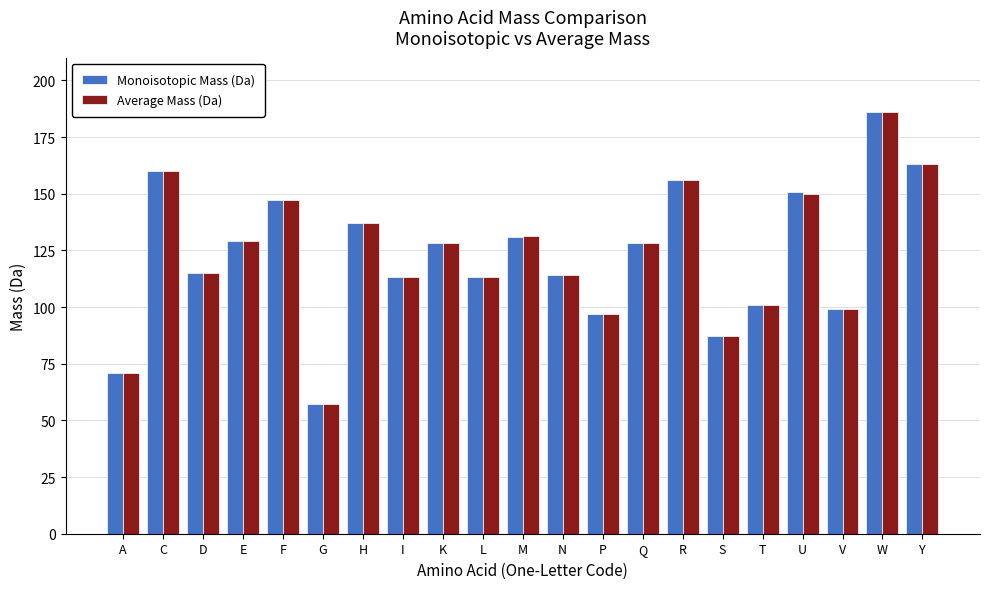

Which label corresponds to the smallest value in the chart?

G